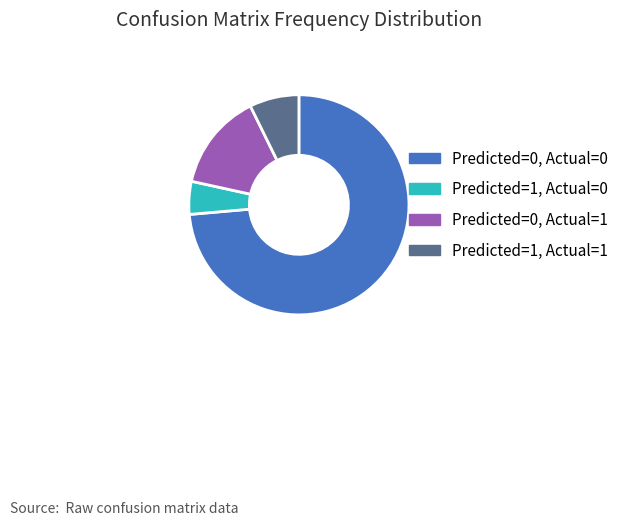

Between Predicted=1, Actual=1 and Predicted=1, Actual=0, which is larger?

Predicted=1, Actual=1